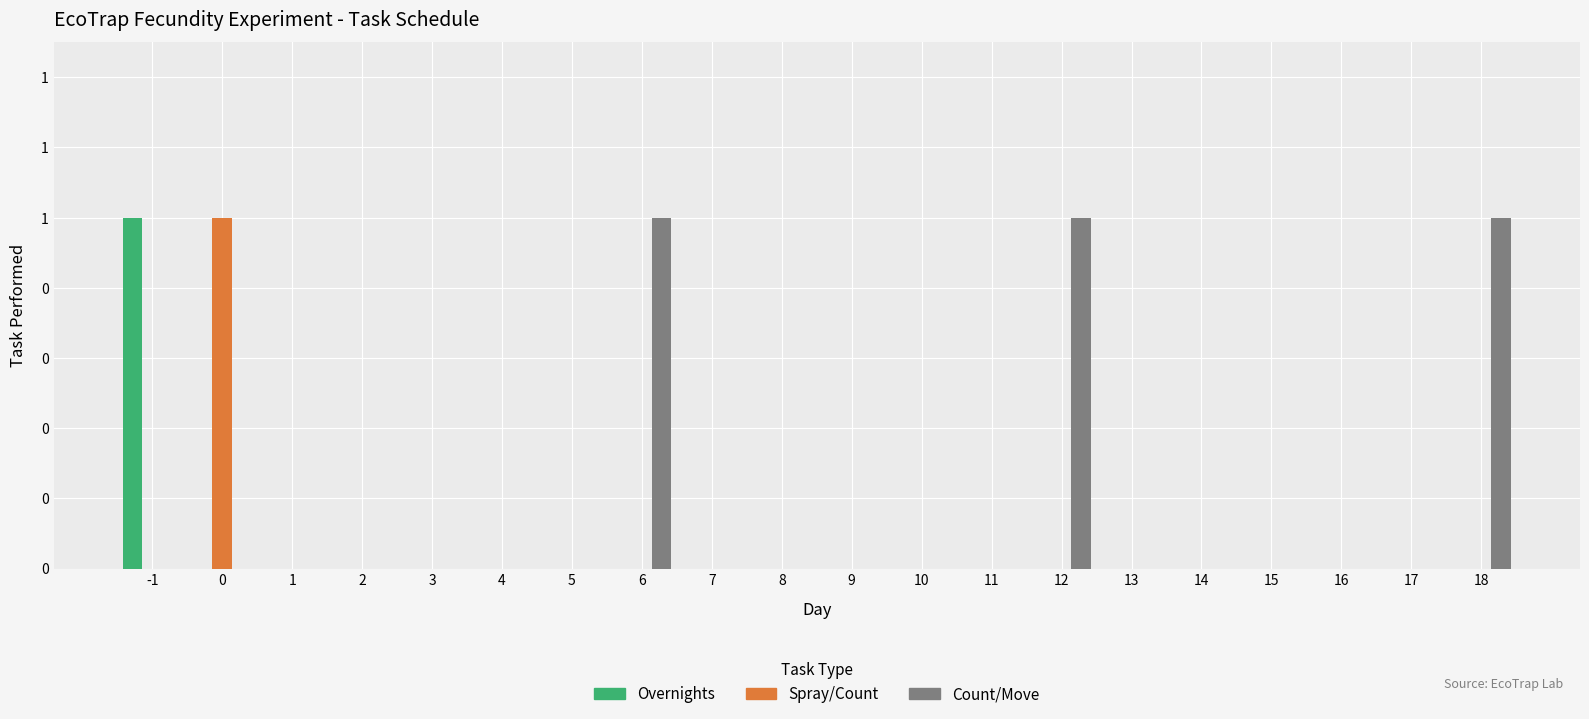

Does the chart contain stacked bars?

No